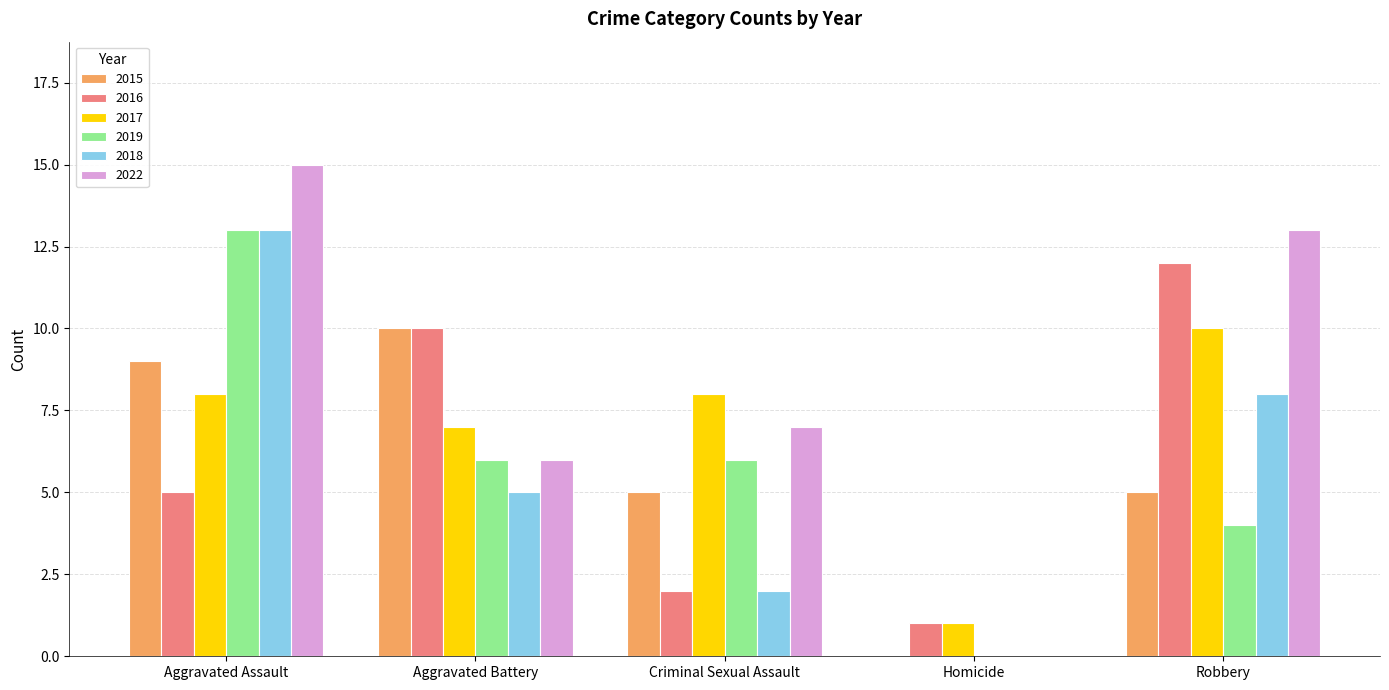

True or false: 2017 has a value of 18 at Robbery.

False